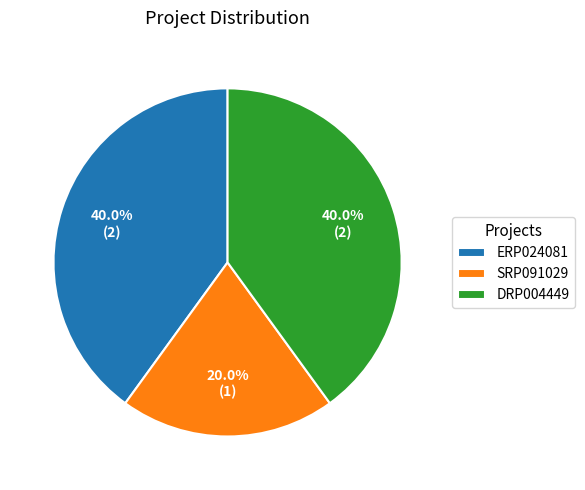

Do DRP004449 and ERP024081 together represent more than half of the pie?

Yes